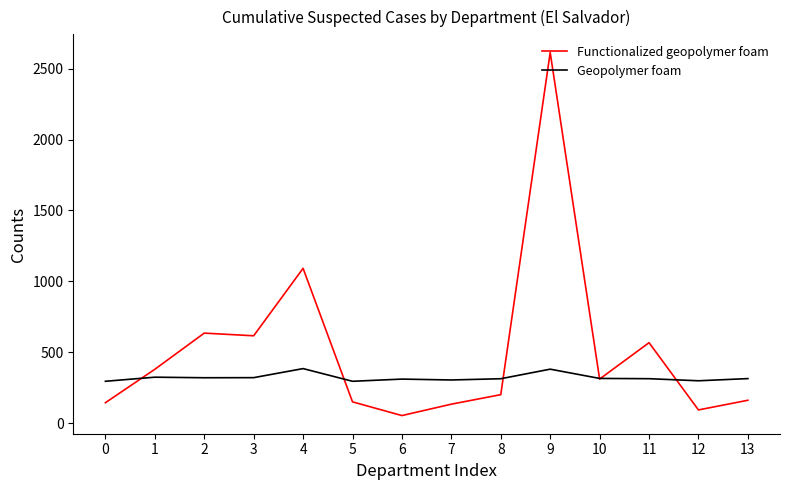

What is the sum of the Geopolymer foam values at 2 and 3?

641.4